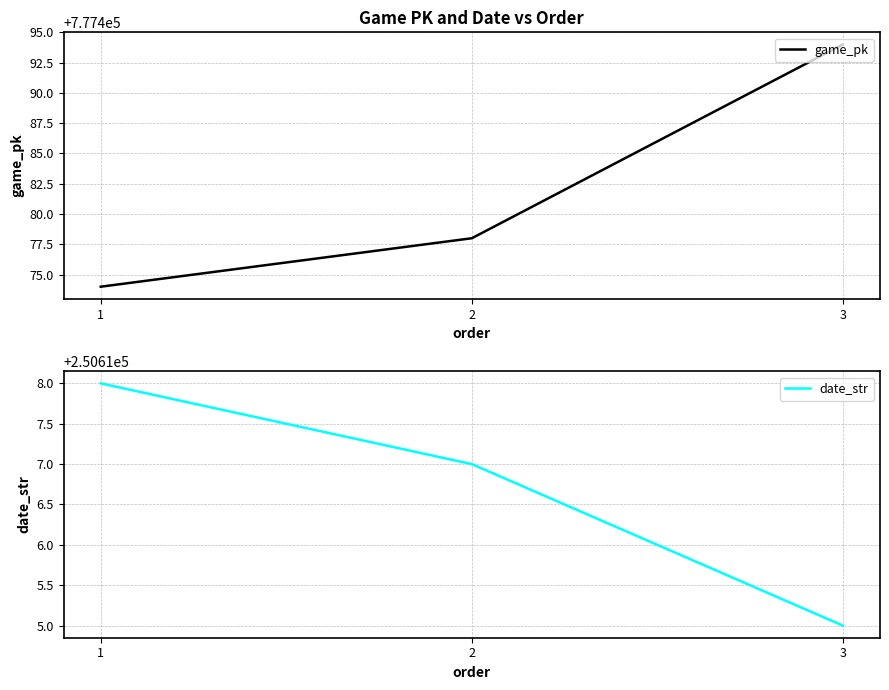

At which label is game_pk closest to 777484?

2